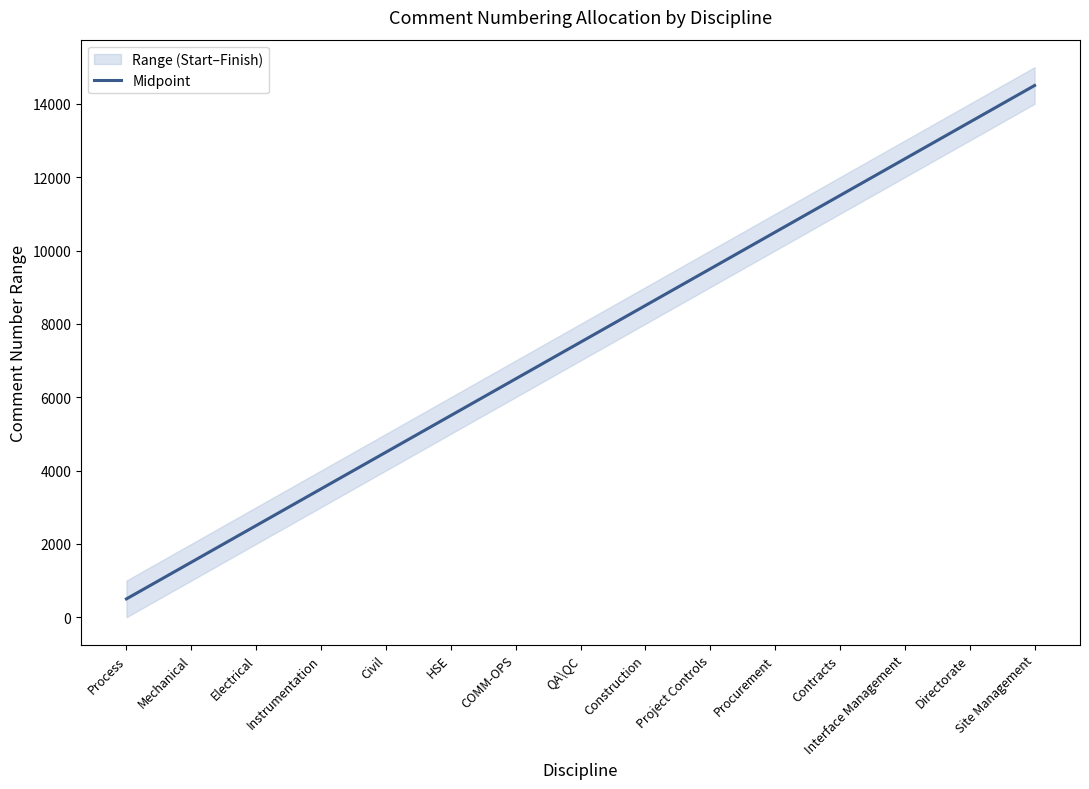

The value at Civil is 6505.8. True or false?

False